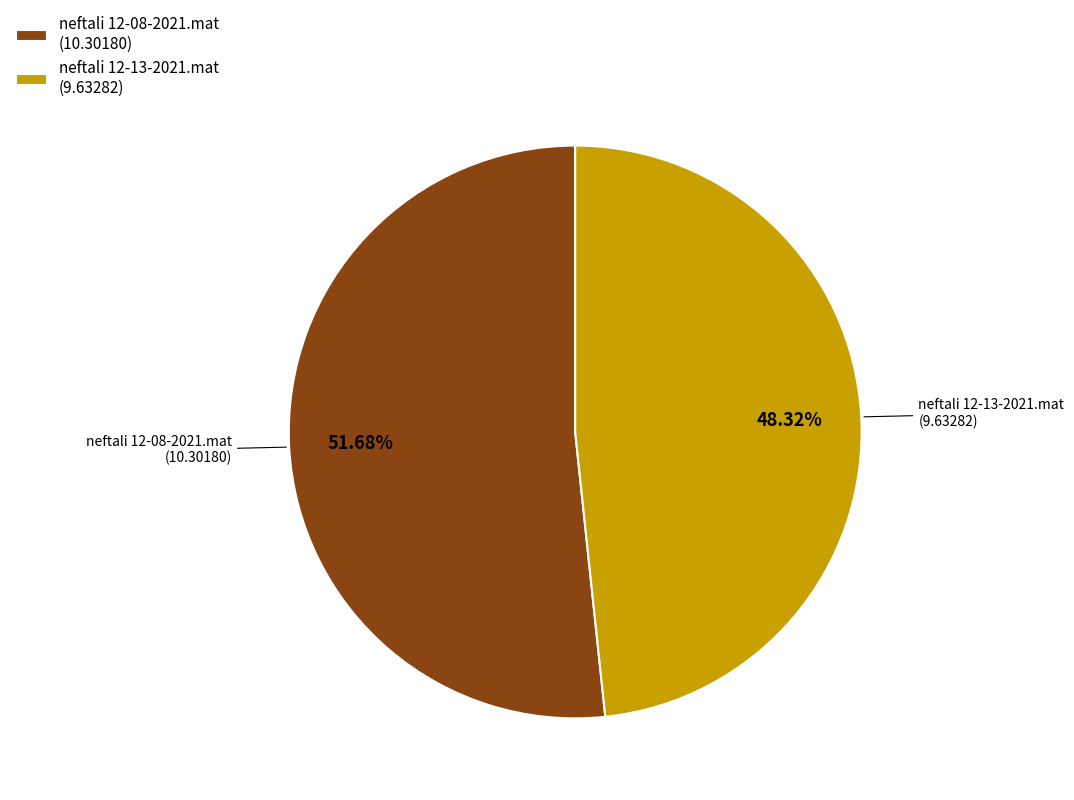

What percentage is the neftali 12-08-2021.mat slice, to the nearest percent?

52%